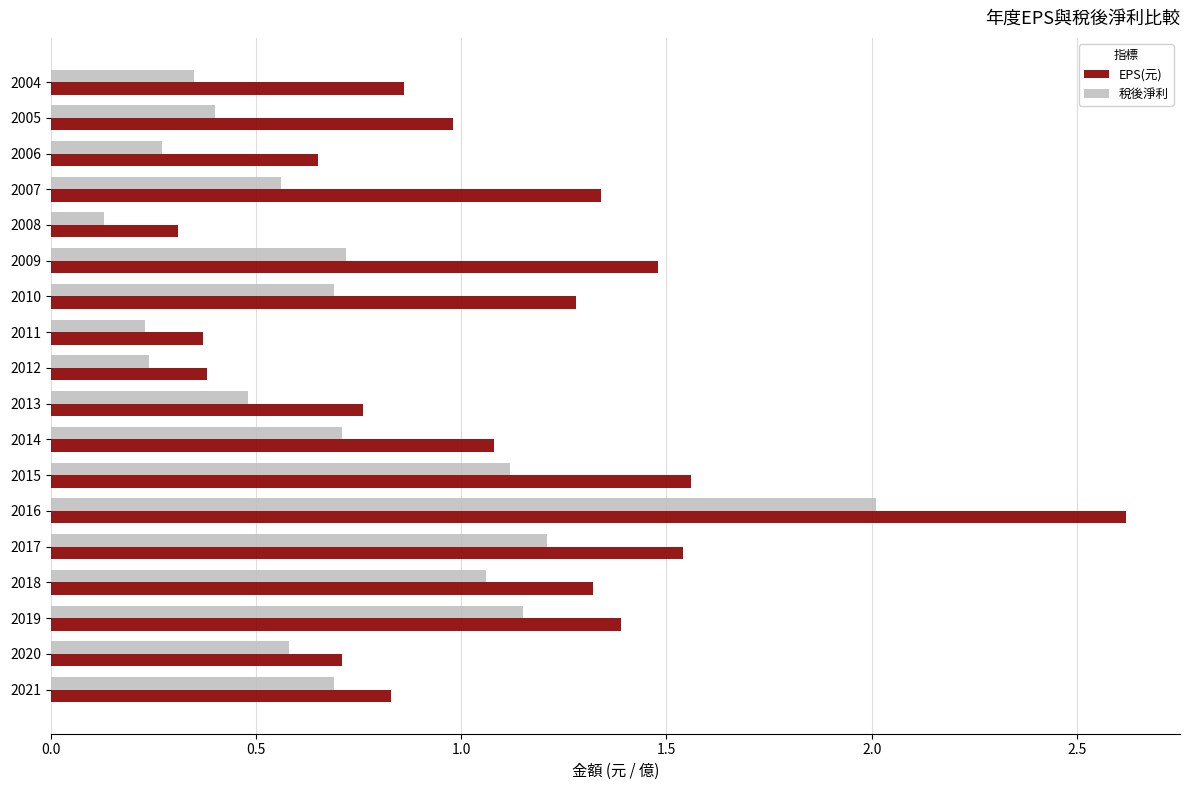

At which category is the sum across all series the highest?

2016